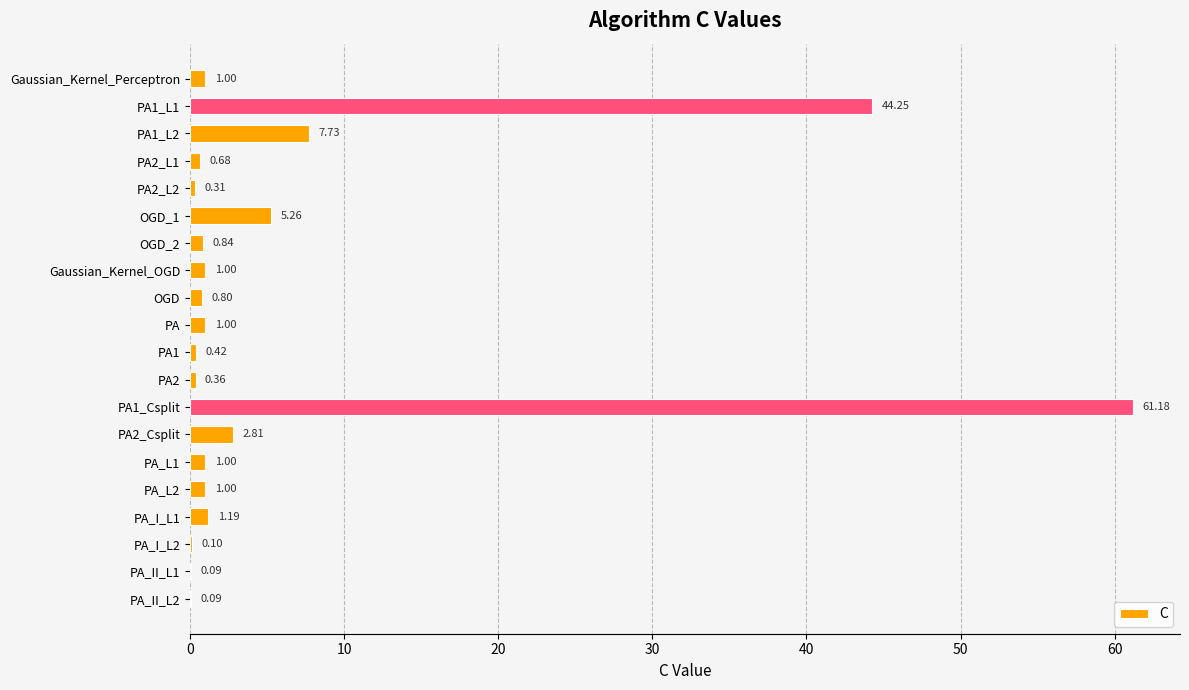

What is the sum of all values?

131.1